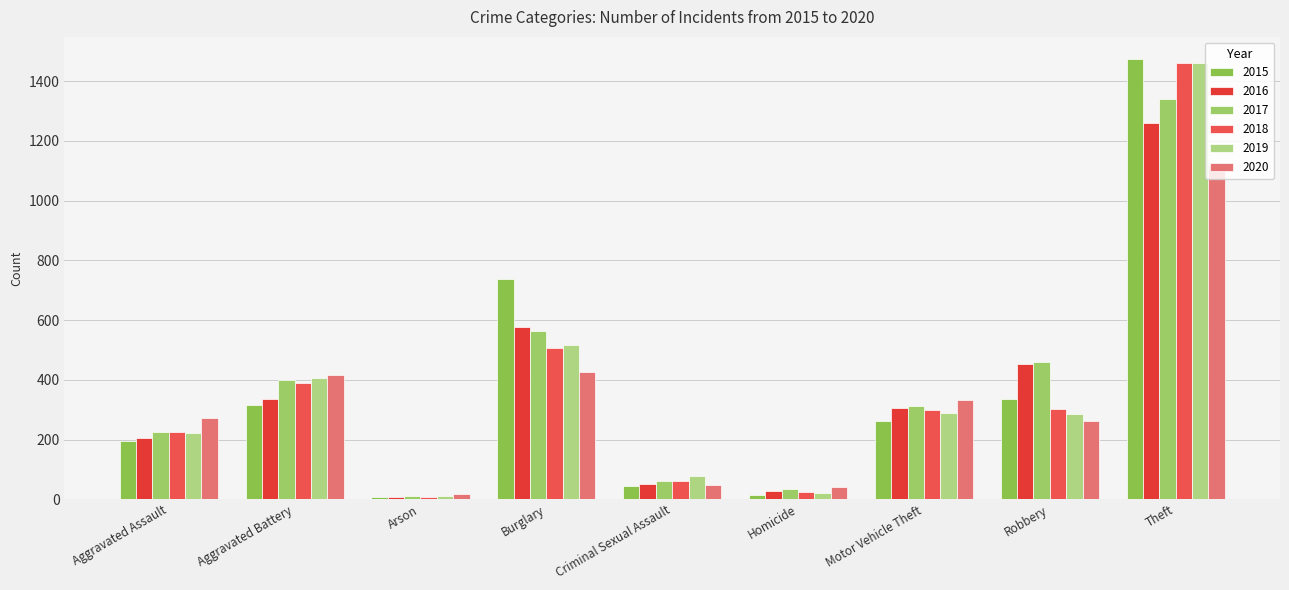

Rank the series by their maximum value, from highest to lowest.

2015, 2018, 2019, 2017, 2016, 2020